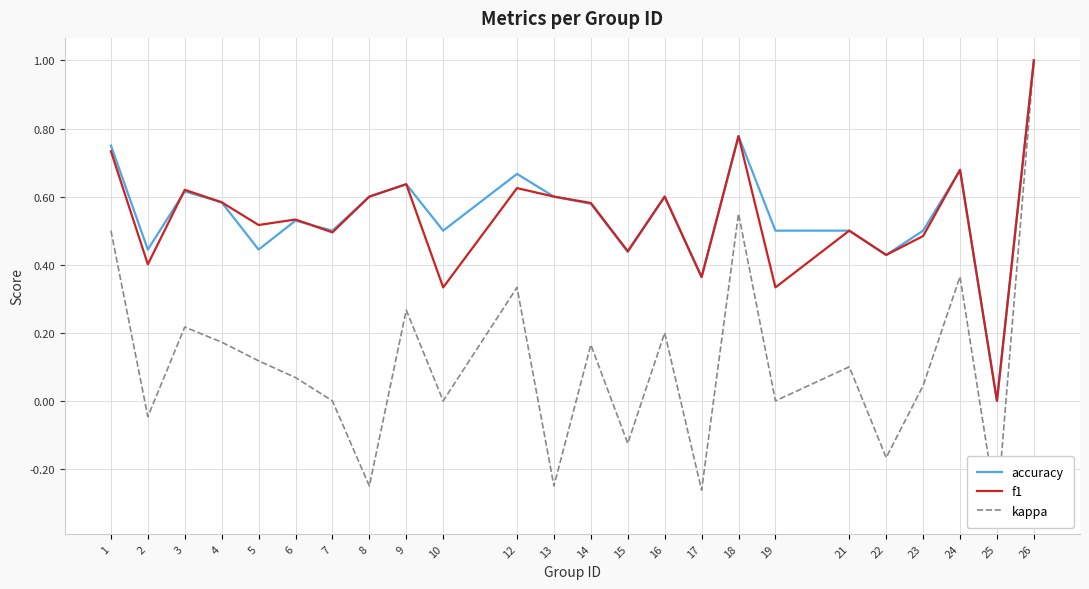

How many values in accuracy are above zero?

23